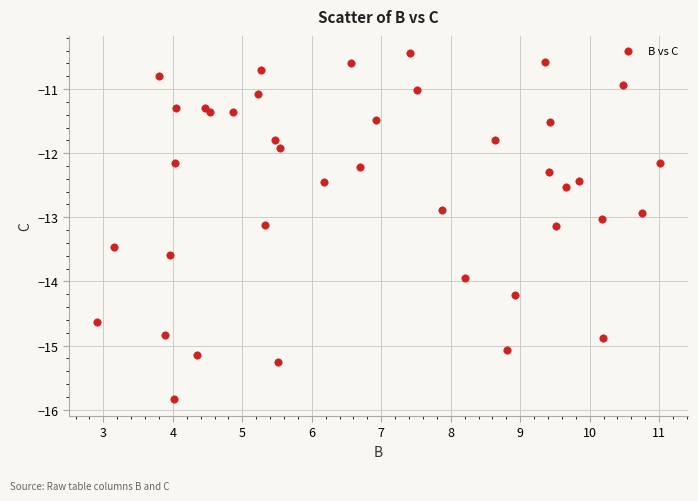

What is the range of X values (max minus min)?

8.1